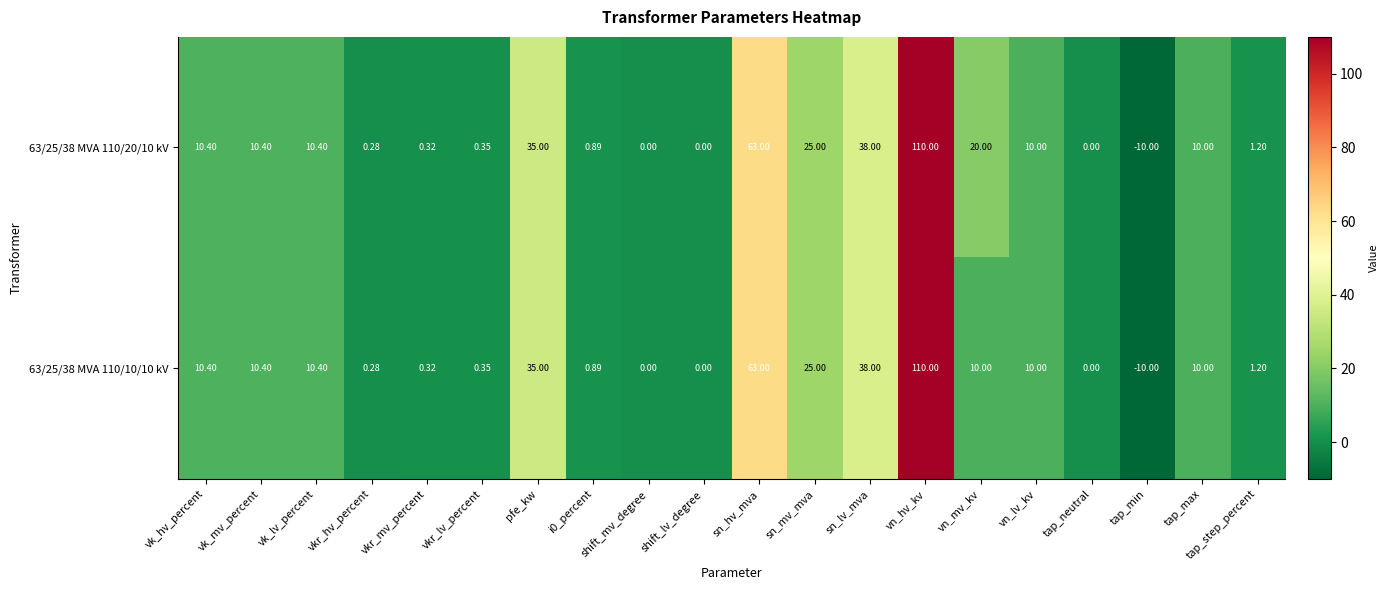

Where is 63/25/38 MVA 110/10/10 kV nearest to the value 50?

sn_lv_mva